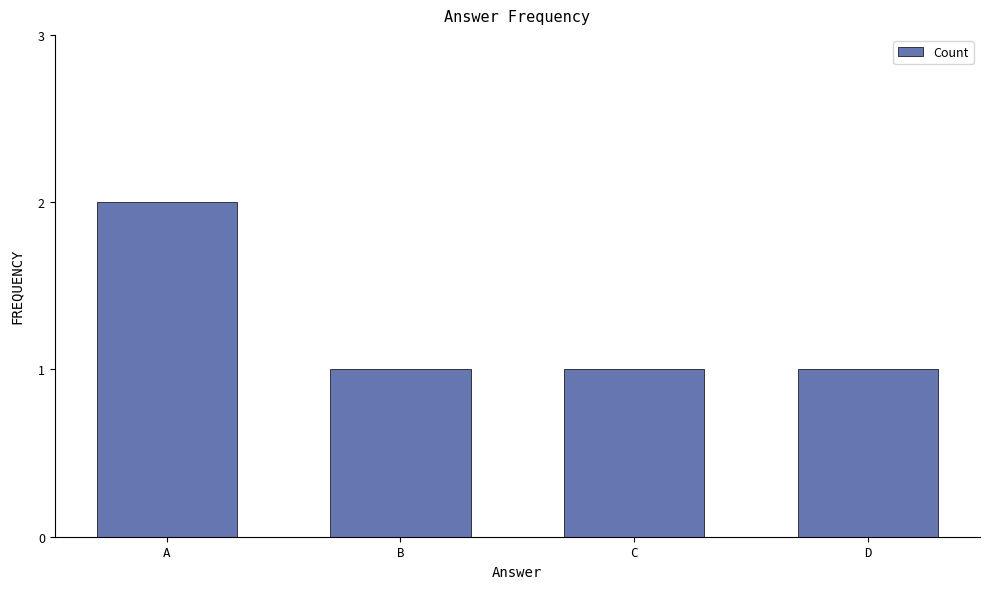

How many values are between 1 and 2?

4